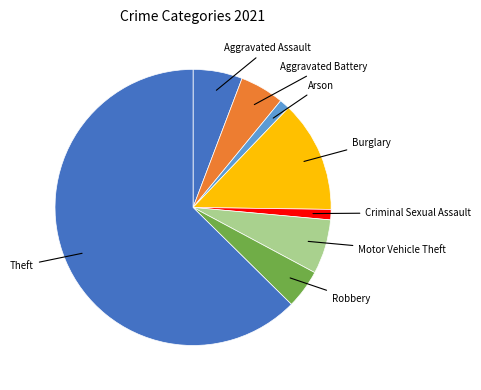

Which slice is the largest?

Theft